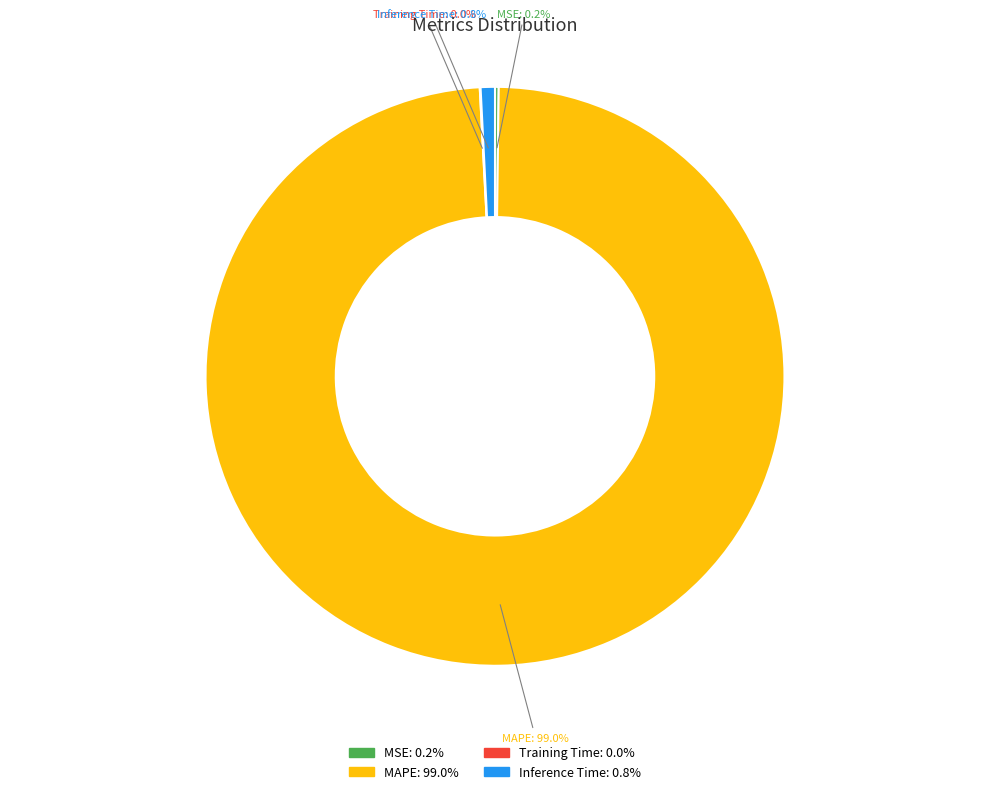

How much of the chart is everything except MAPE?

1.0%